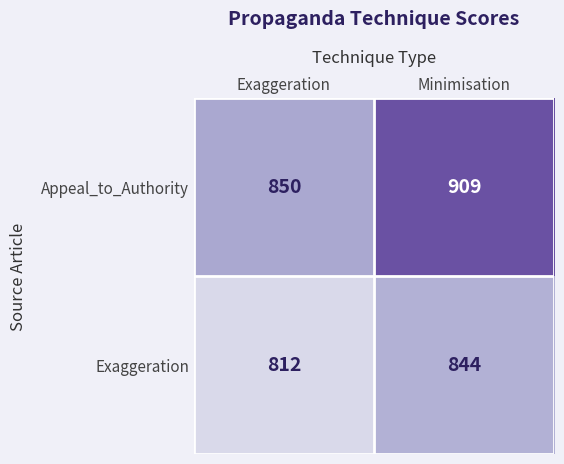

What is the average value of the Exaggeration series?

828